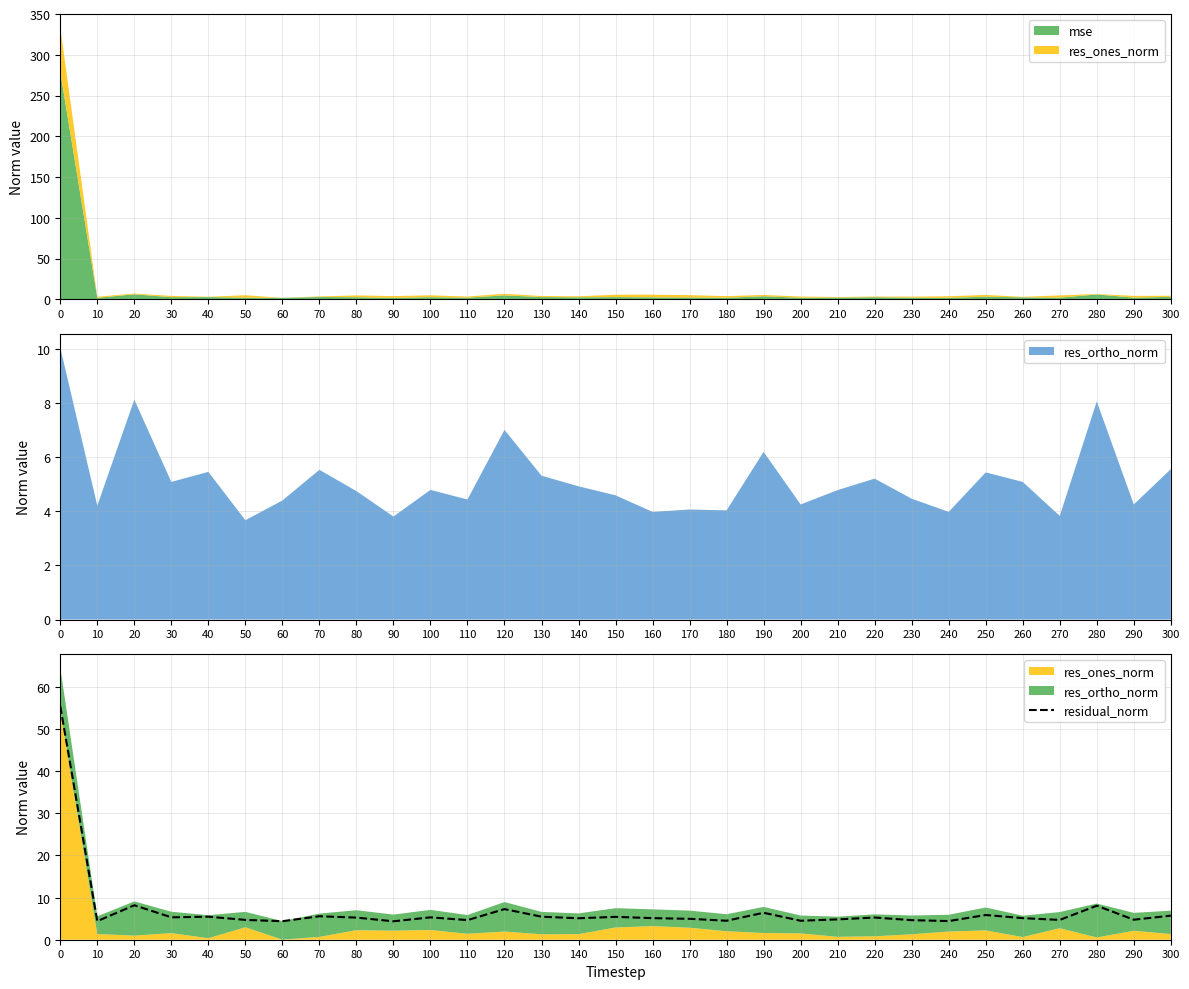

True or false: the data shows 2.6 at 210.

False